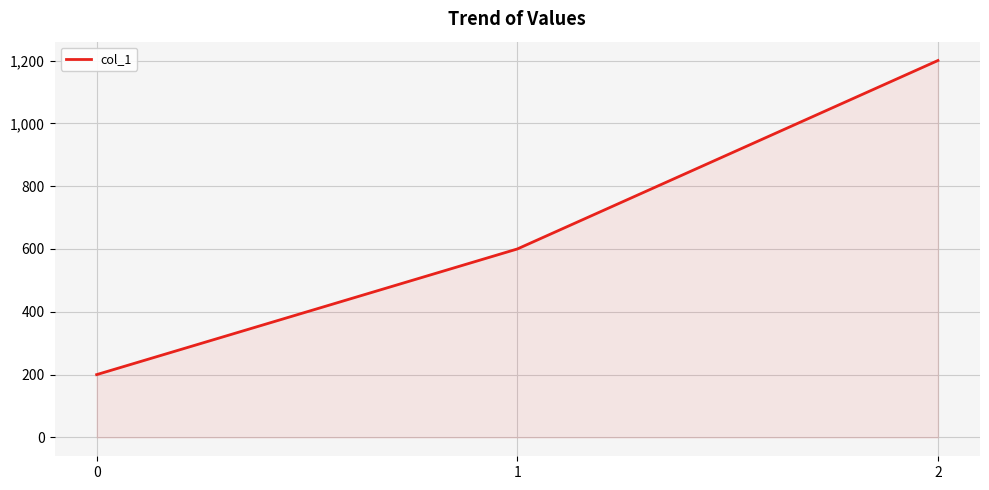

The value at 2 is 720. True or false?

False